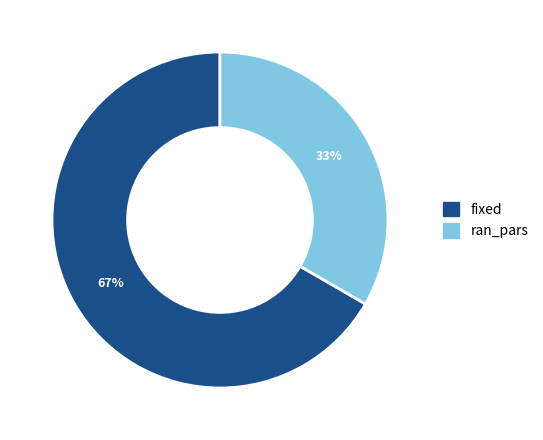

What percentage is the ran_pars slice, to the nearest percent?

33%